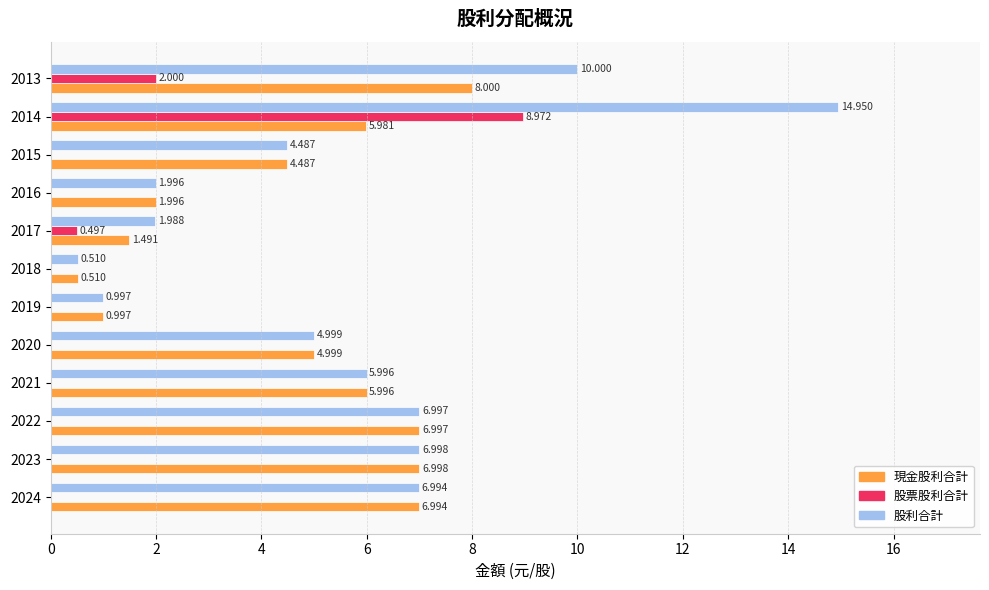

What are all the series names shown in the legend?

現金股利合計, 股票股利合計, 股利合計